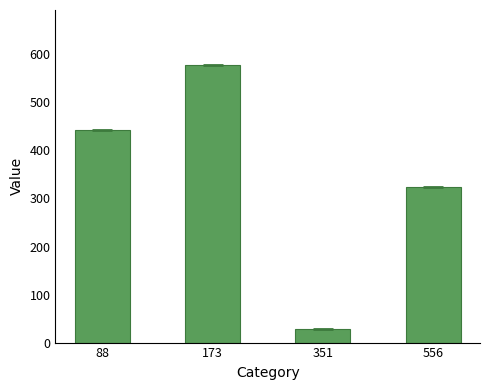

What is the greatest value displayed?

577